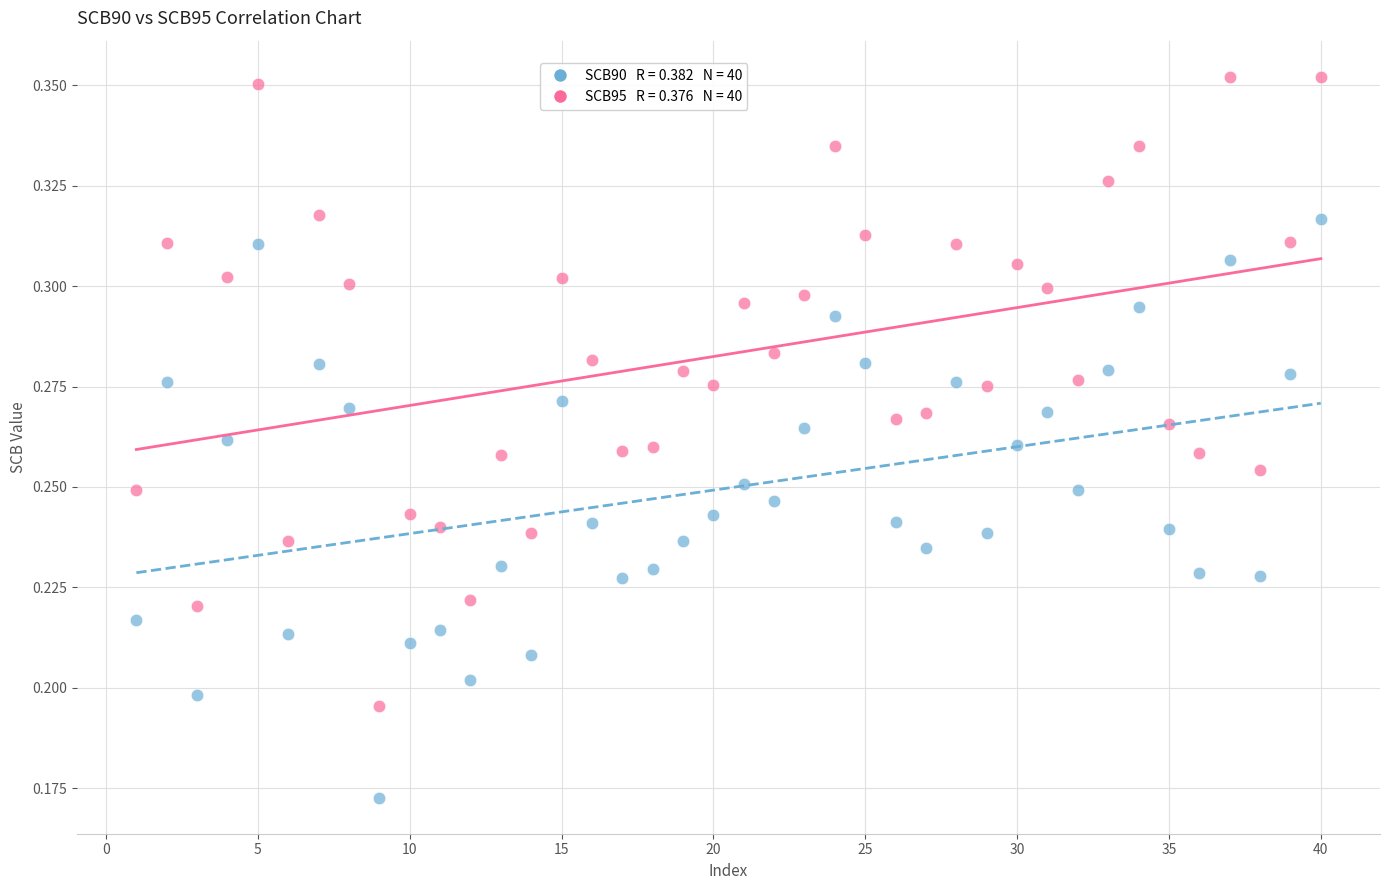

Across all data points, what is the range of X values (max minus min)?

39.0